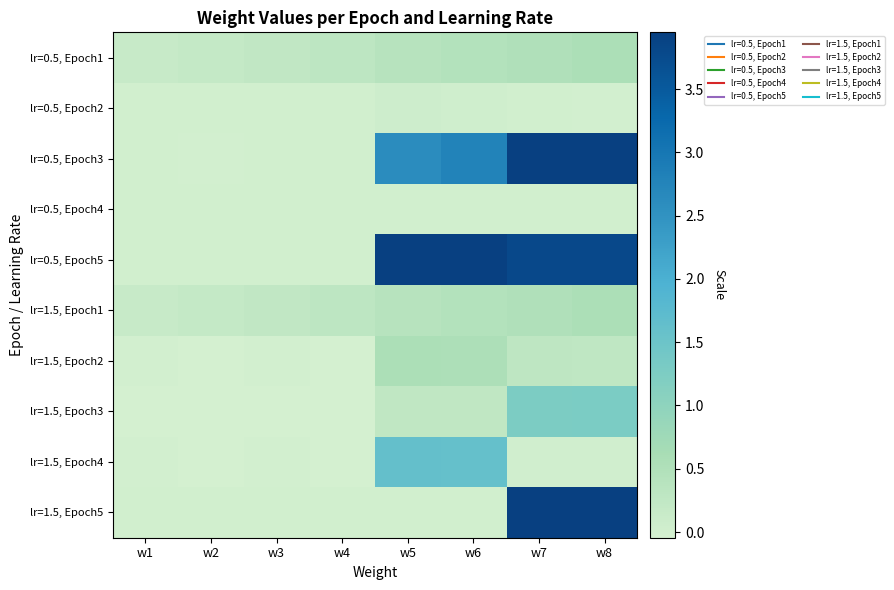

Which has a higher value, w4 or w1?

w4